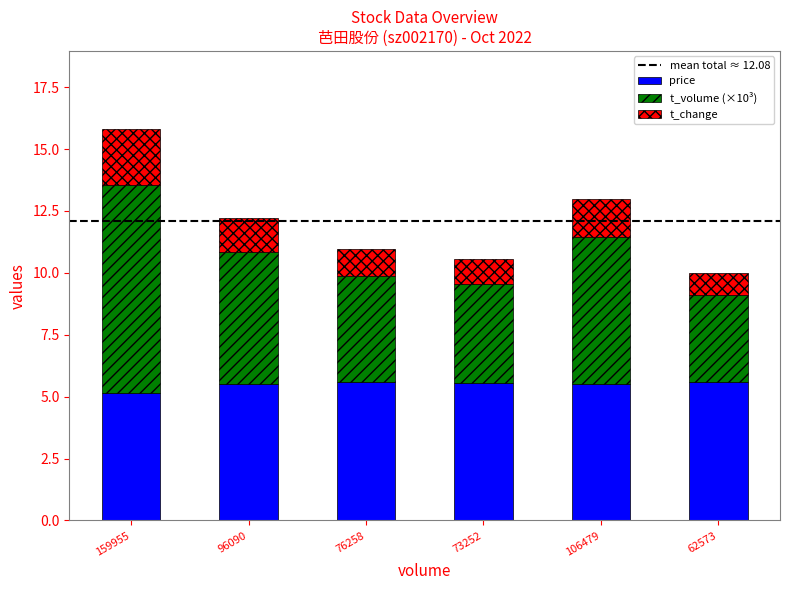

What is the highest value of the price series?

5.6